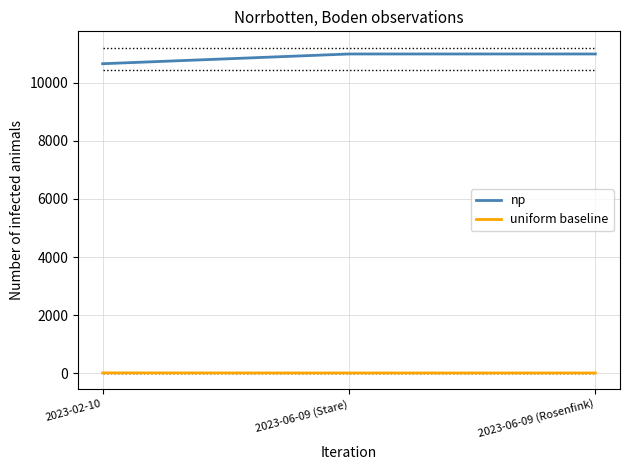

Is the value of np at 2023-06-09 (Rosenfink) greater than the value of uniform baseline at 2023-06-09 (Rosenfink)?

Yes